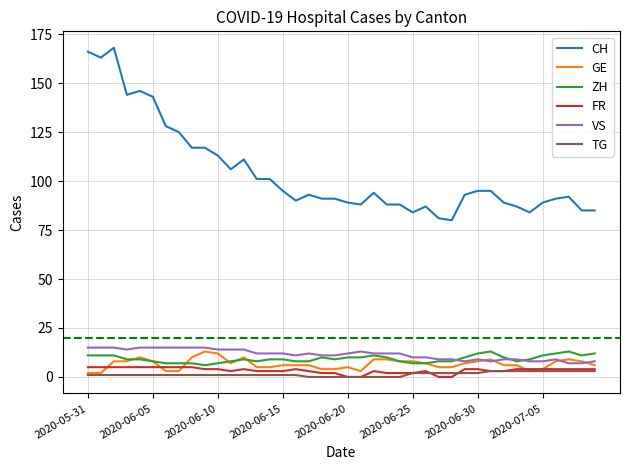

What is the minimum value for VS?

7